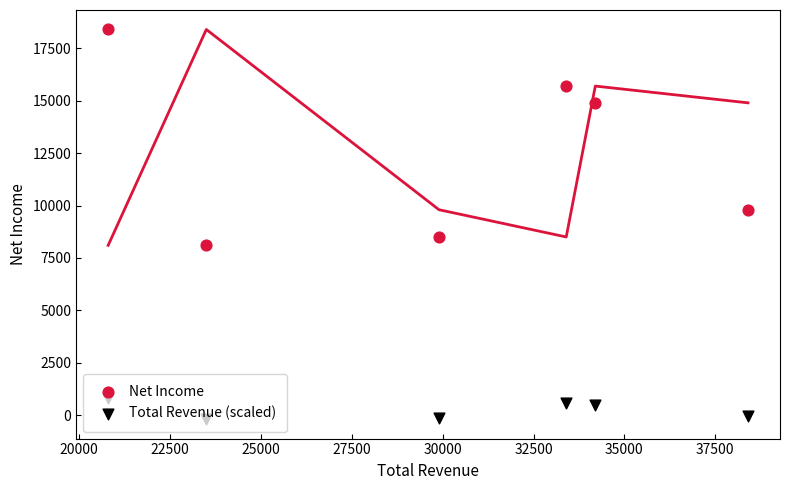

Which series has the largest total across all categories?

Net Income